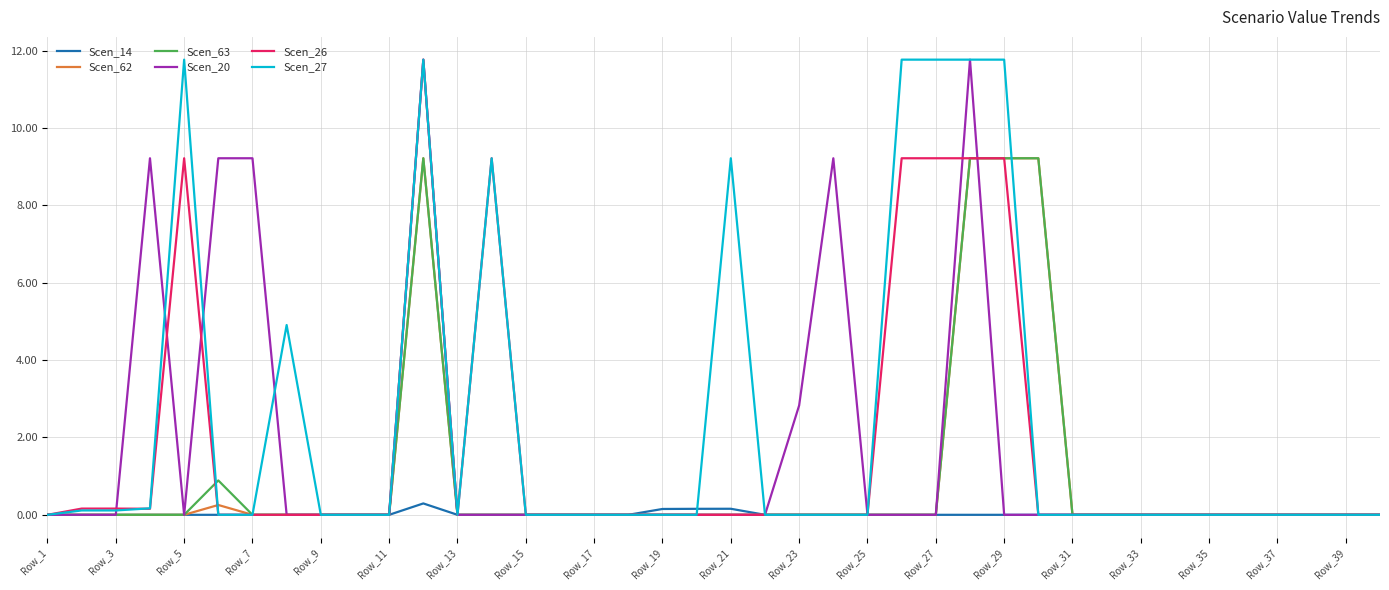

What is the greatest value displayed?

11.8